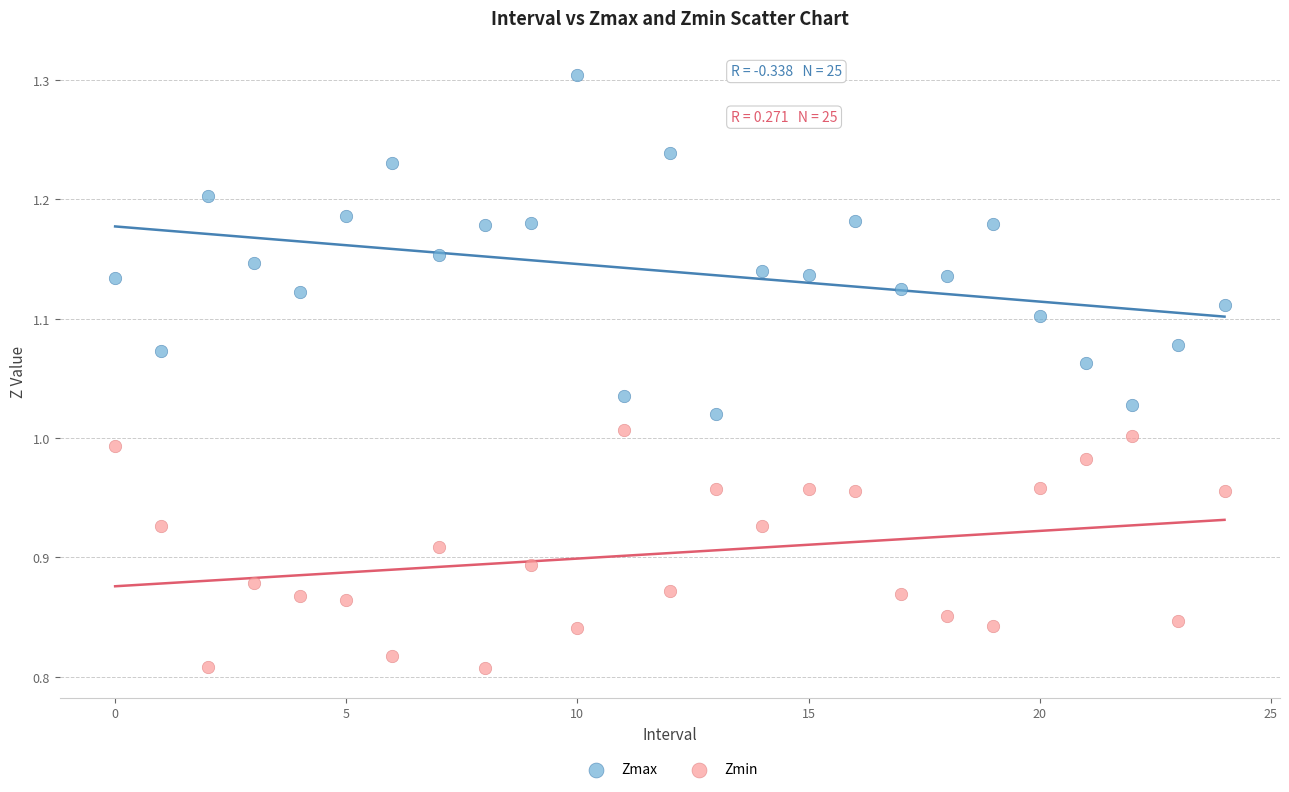

Across all data points, what is the range of Y values (max minus min)?

0.5